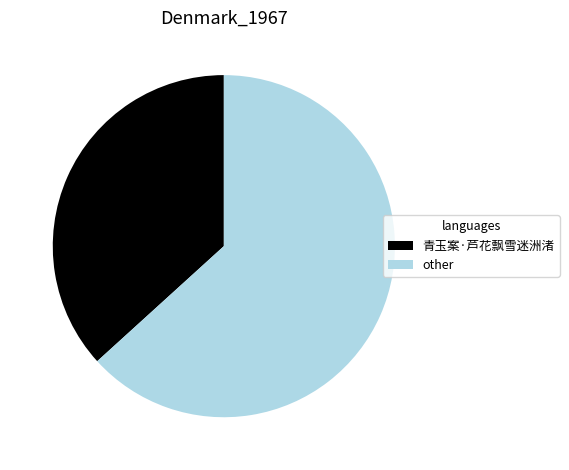

What is the majority slice?

other